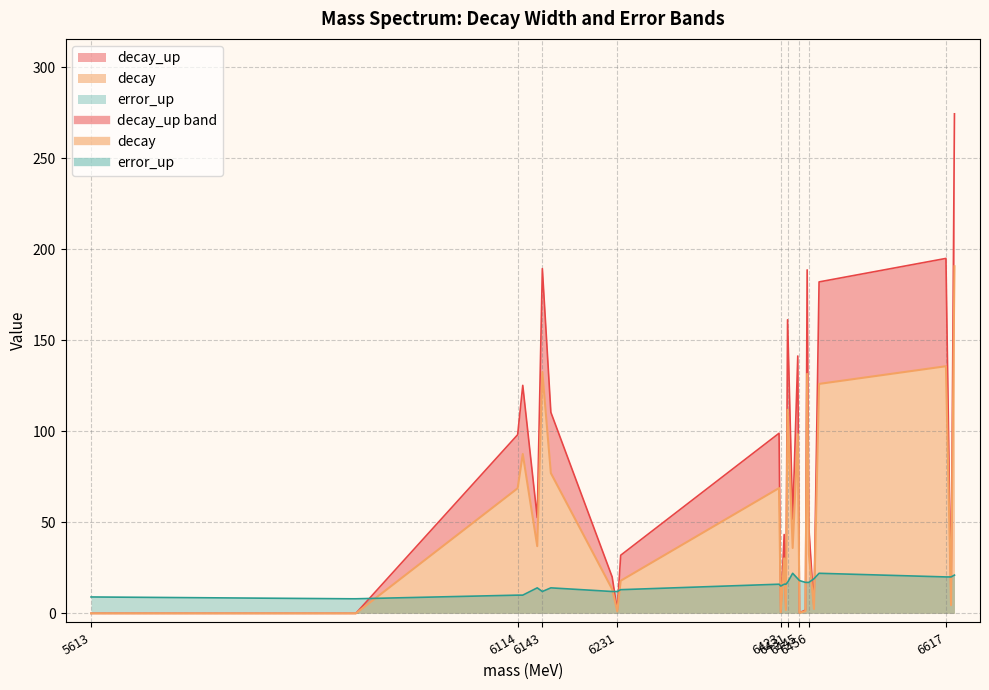

What is the spread (max minus min) of values at 6468?

104.0